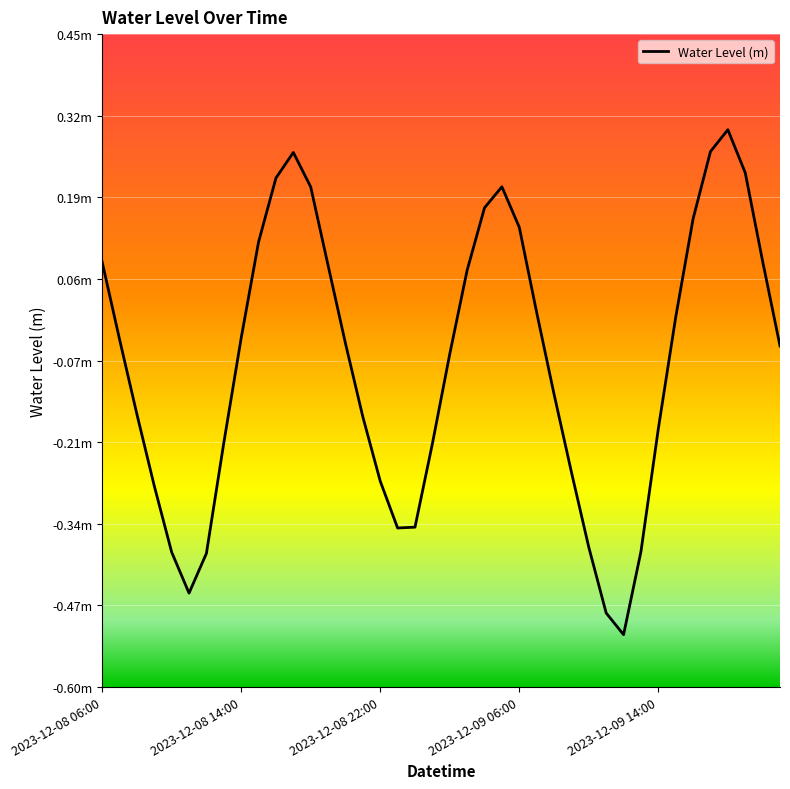

At which category does the chart reach its peak across all series?

36